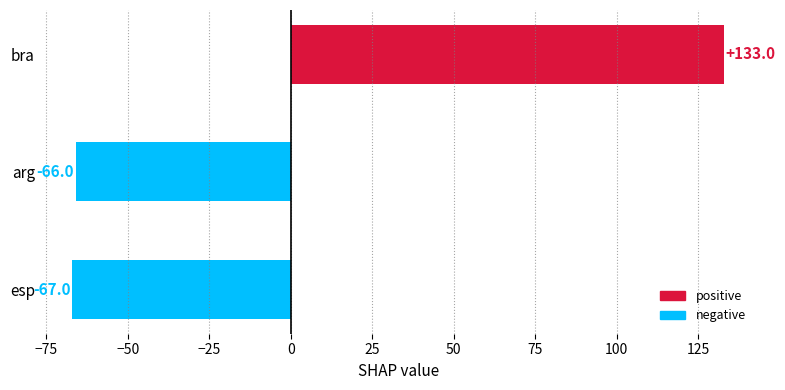

Rank the categories by value from highest to lowest.

bra, arg, esp